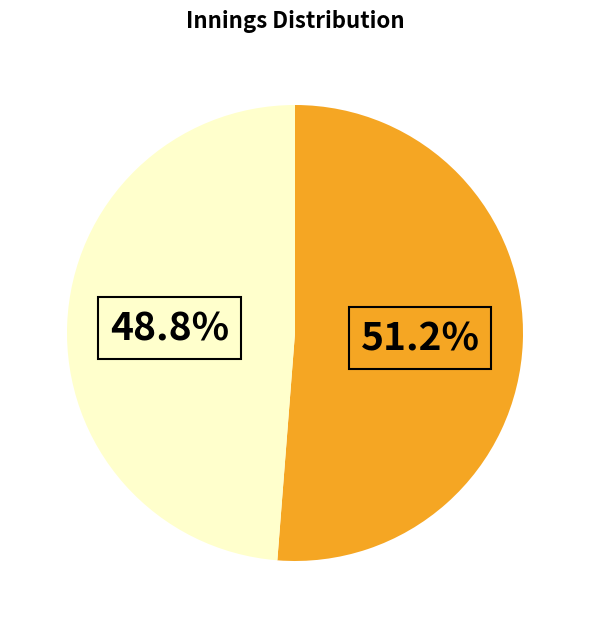

Is there any slice that represents more than half of the pie?

Yes